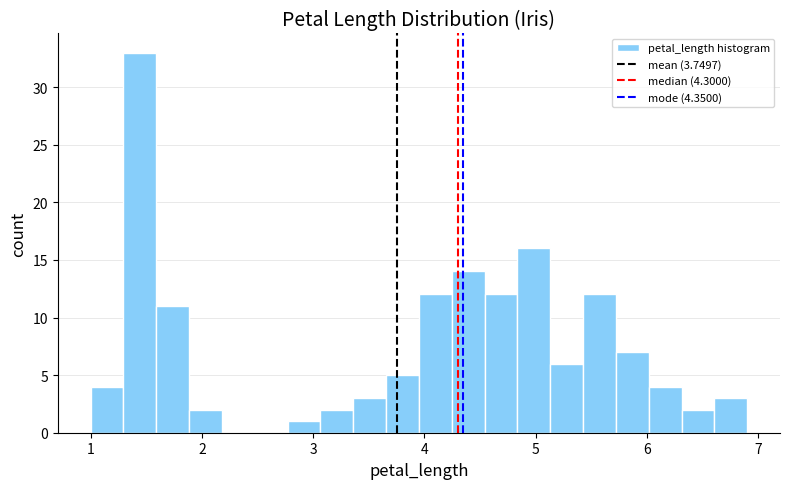

Read against the x-axis, roughly where is the centre of the tallest bar?

1.4